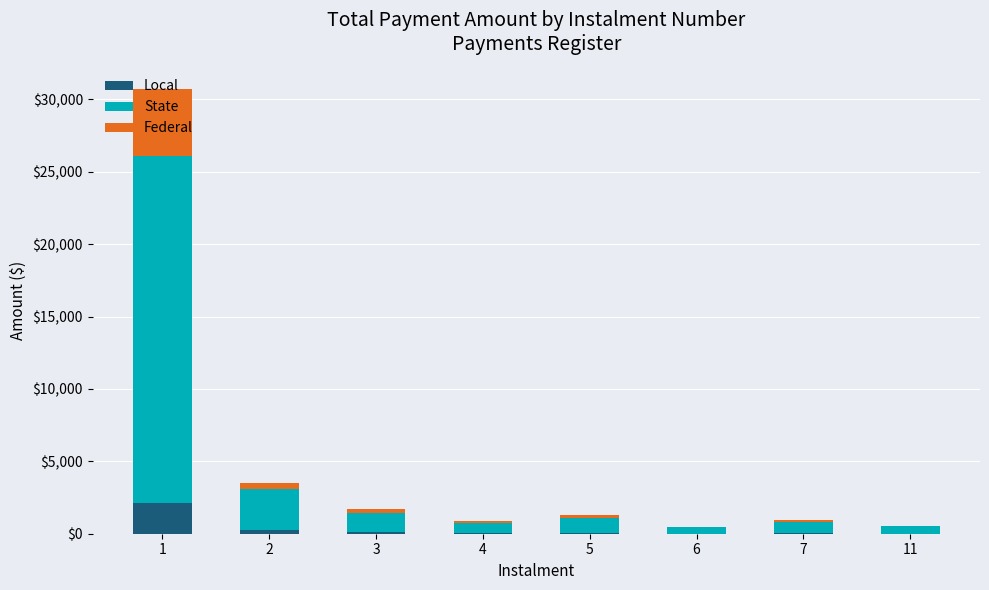

What is the highest value of the Local series?

2149.7